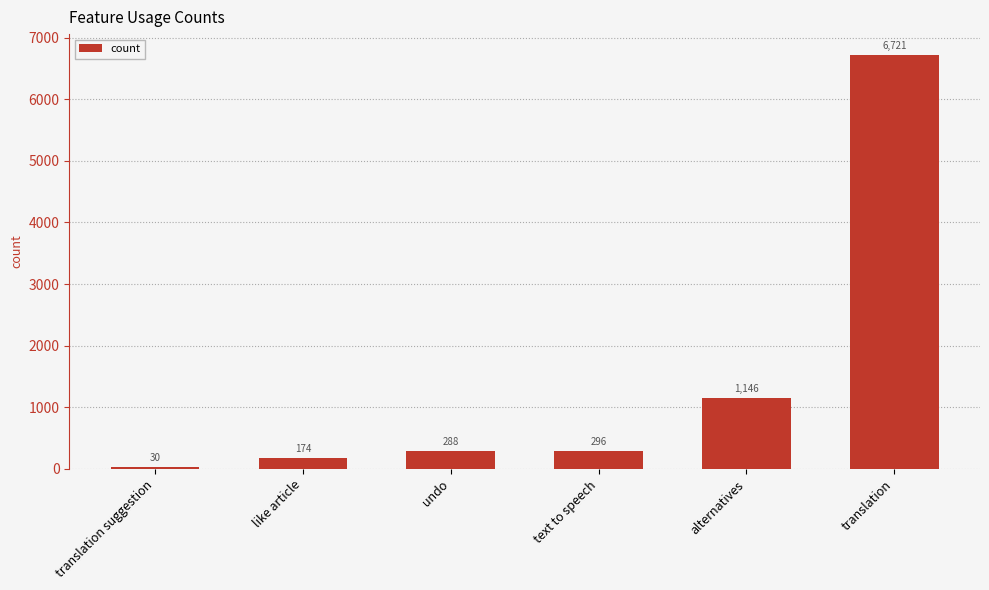

Does the chart contain any negative values?

No